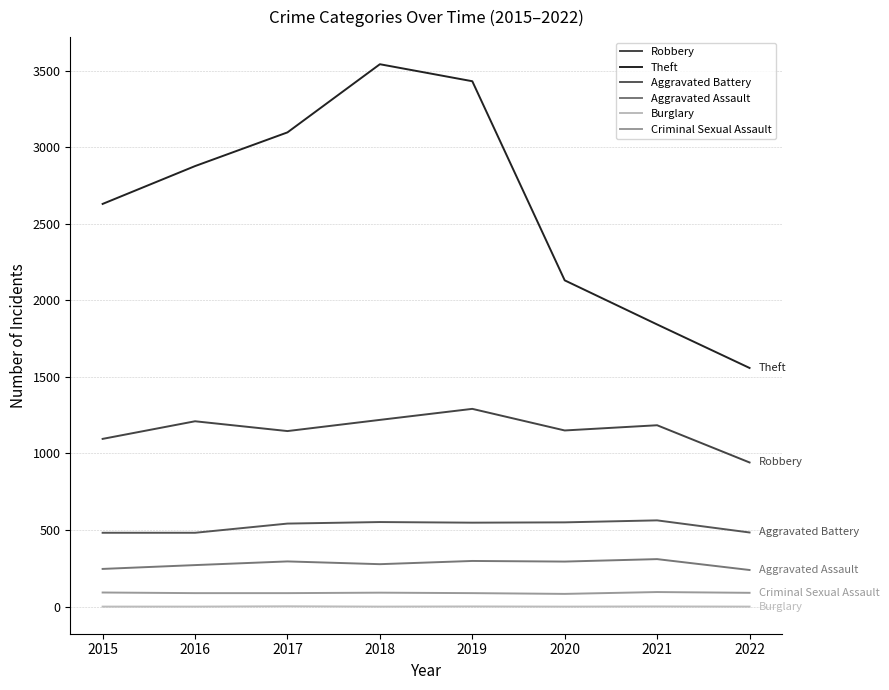

At which label does Criminal Sexual Assault first exceed 90?

2015